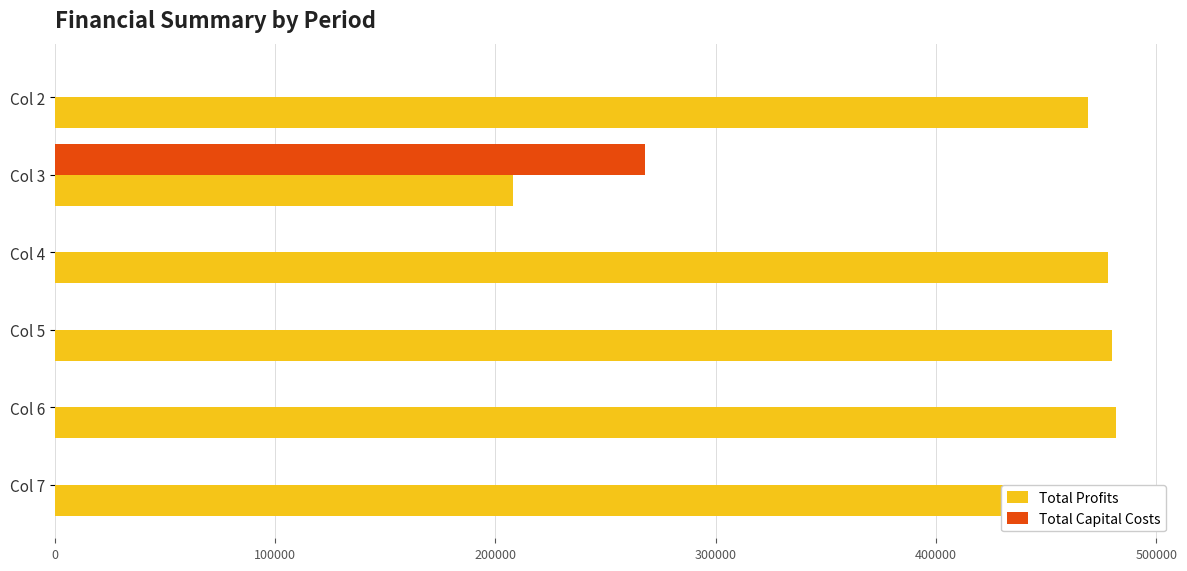

What is the lowest value of the Total Profits series?

208091.7